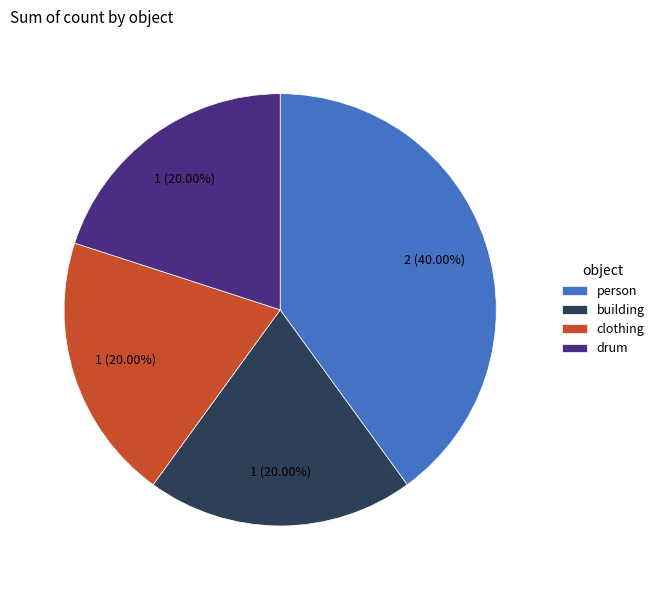

Is it true that clothing is 9% of the pie?

False